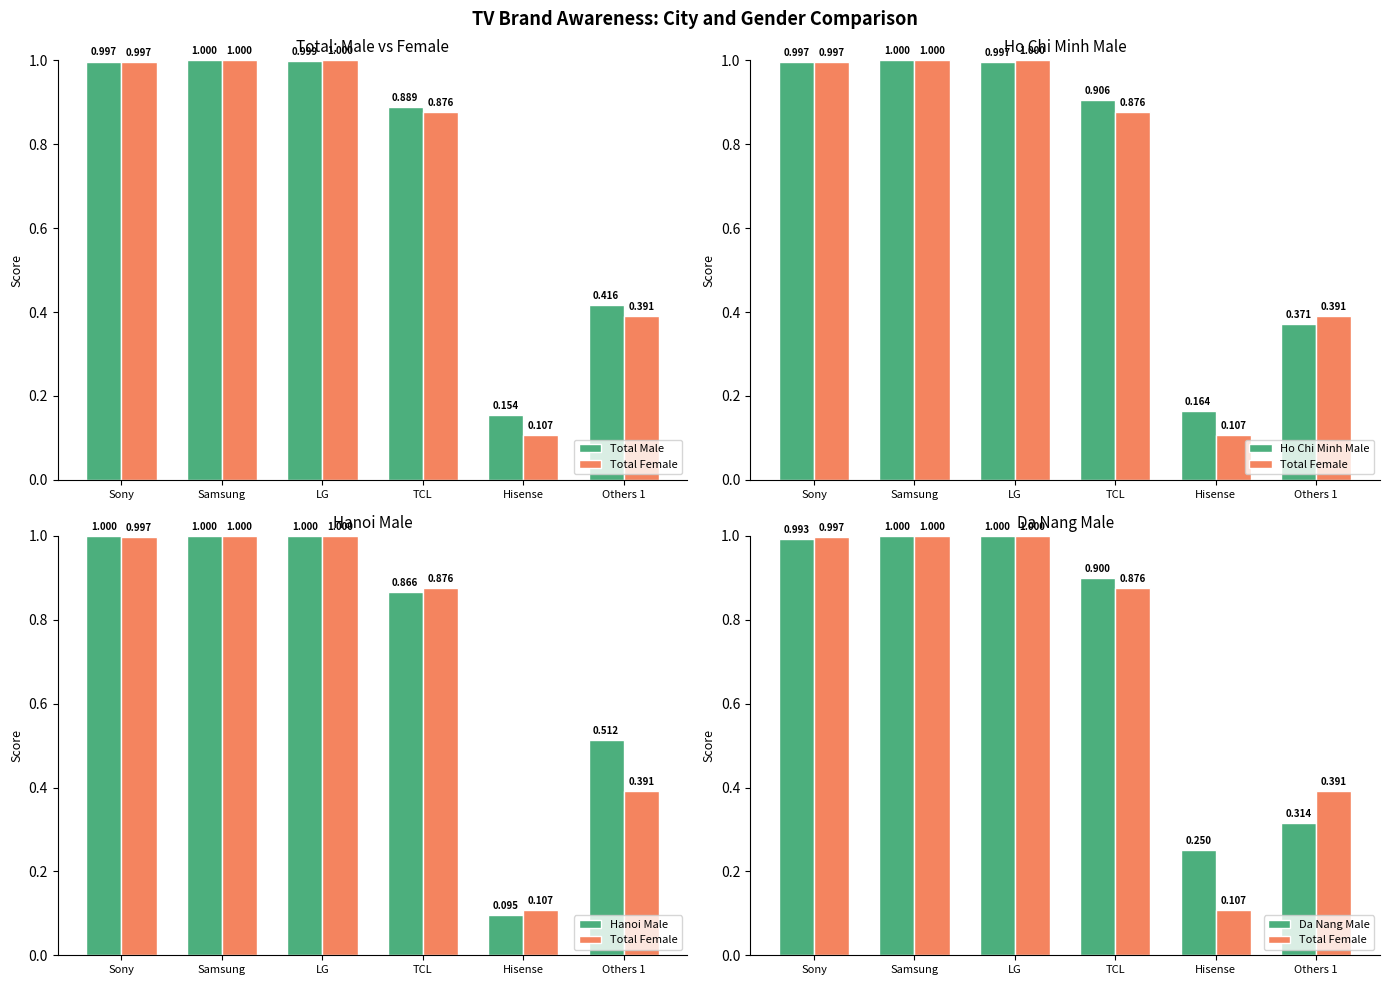

What is the label of the 6th bar from the left?

Others 1